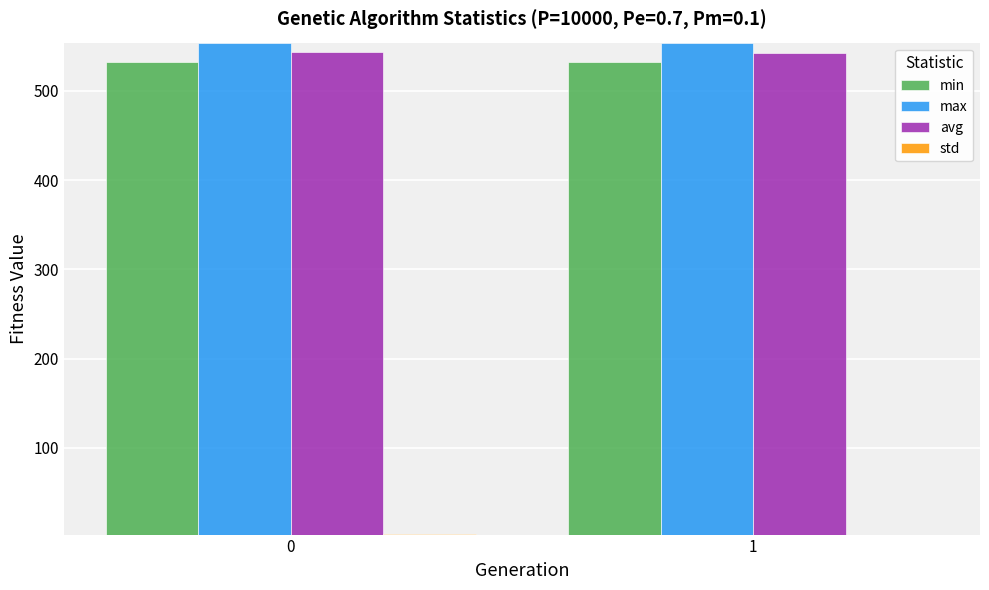

What is the average value of the avg series?

542.7